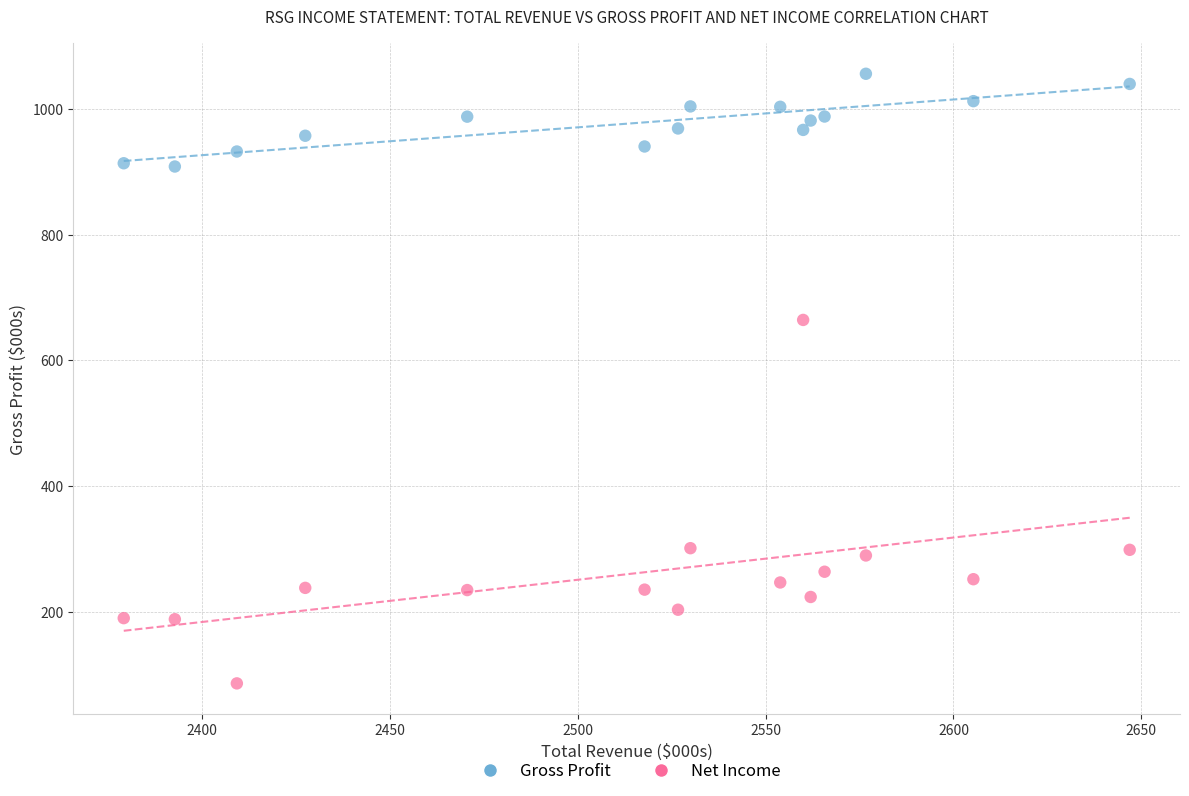

Across all data points, what is the range of X values (max minus min)?

267.7